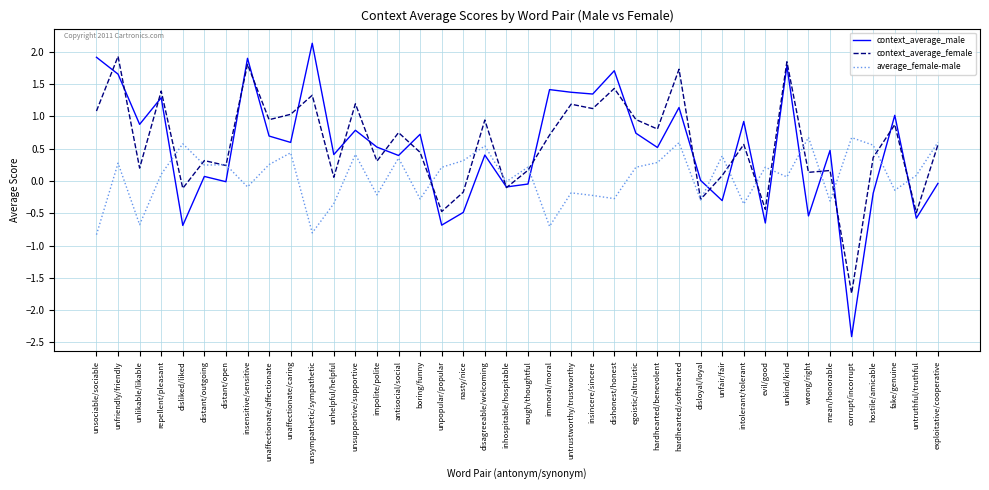

What is the approximate value of context_average_male at nasty/nice?

-0.5